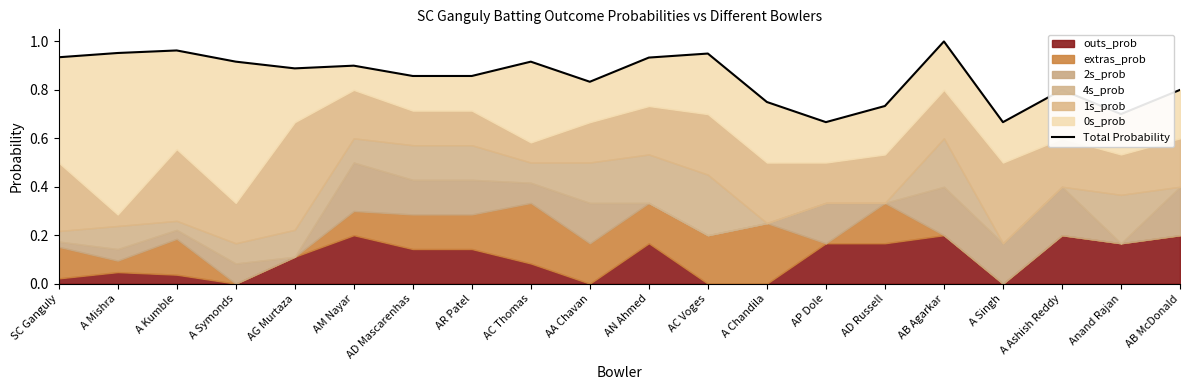

Does the chart have visible grid lines?

No